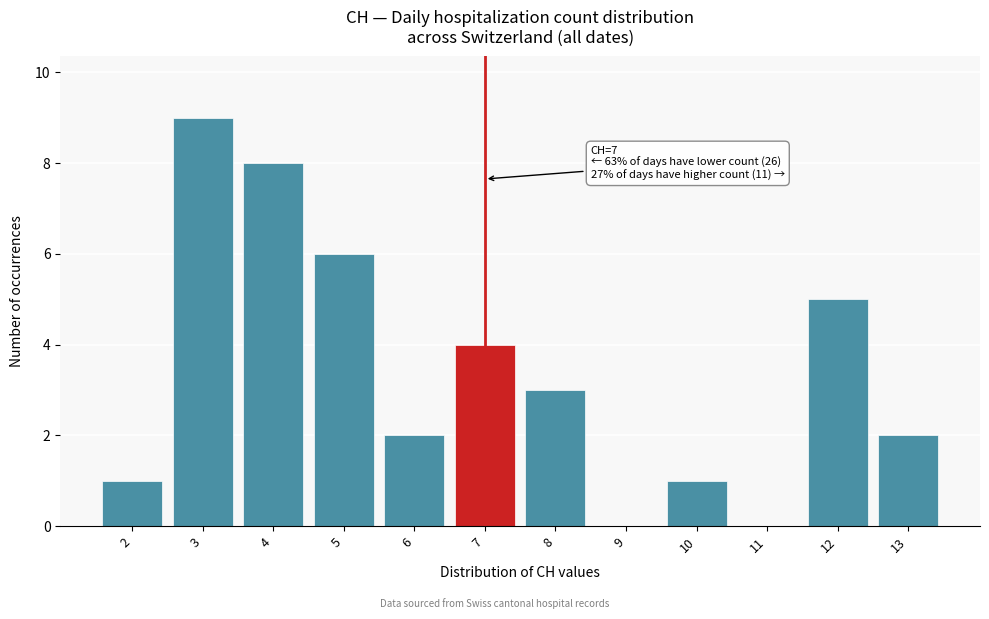

Reading left to right, what are all the values shown in this chart?

2=1	3=9	4=8	5=6	6=2	7=4	8=3	9=0	10=1	11=0	12=5	13=2